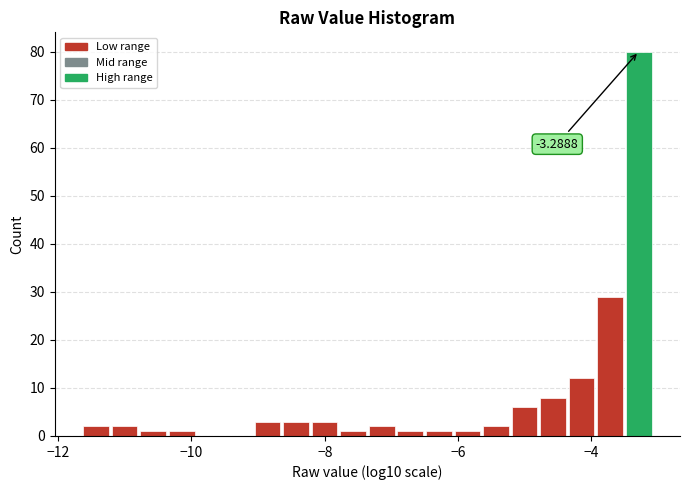

Read against the x-axis, roughly where is the centre of the tallest bar?

-3.2